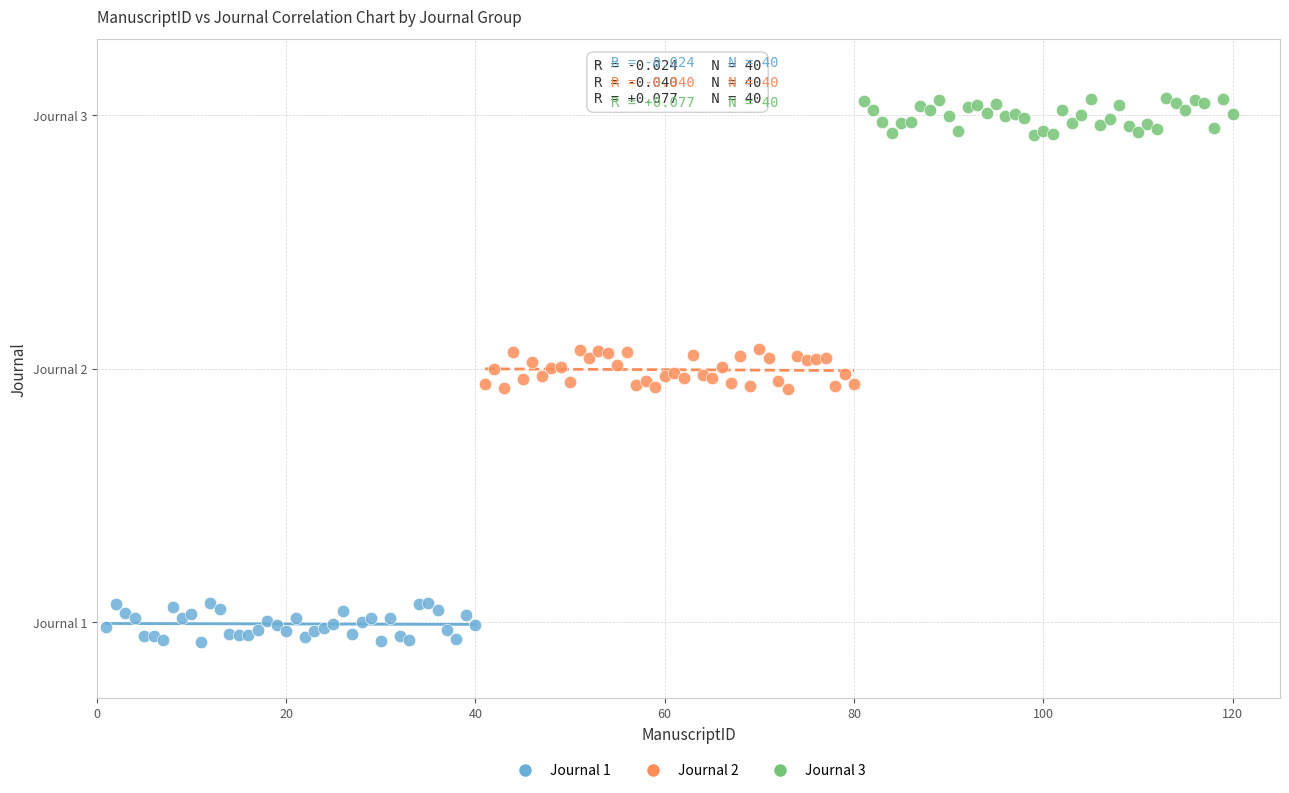

Which series contains the highest Y value?

Journal 3